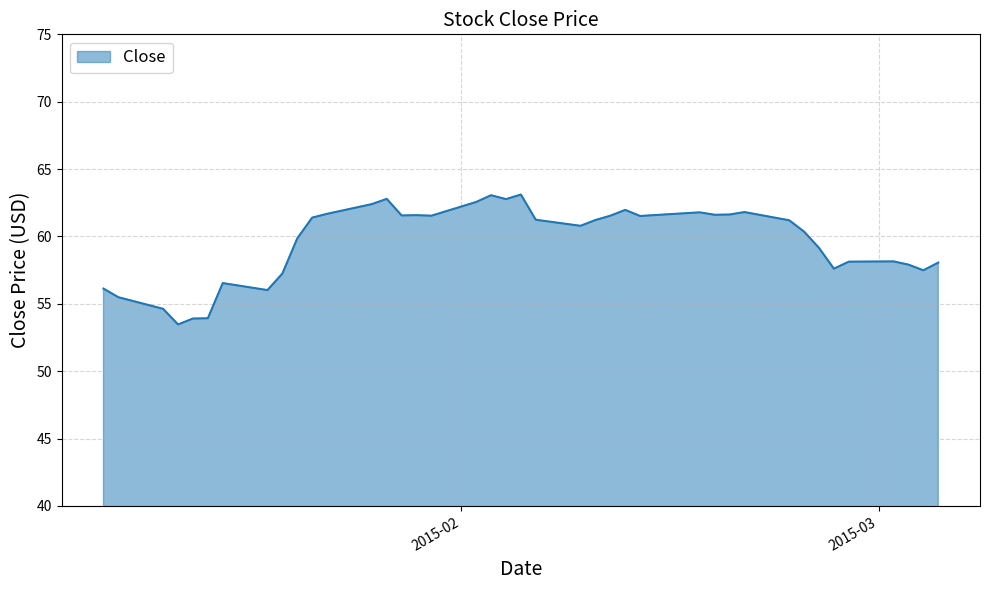

What is the minimum value shown in the chart?

53.5